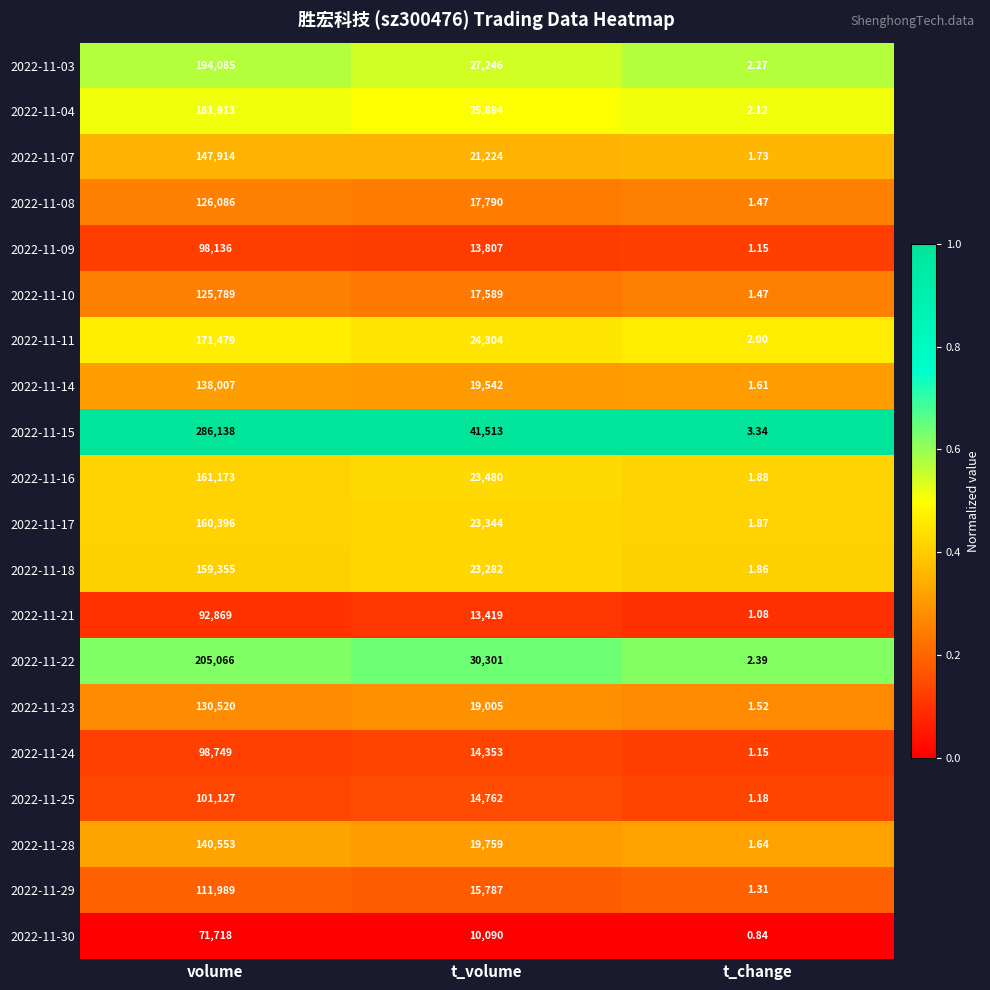

Where does the 2022-11-28 series first go above 19759?

volume